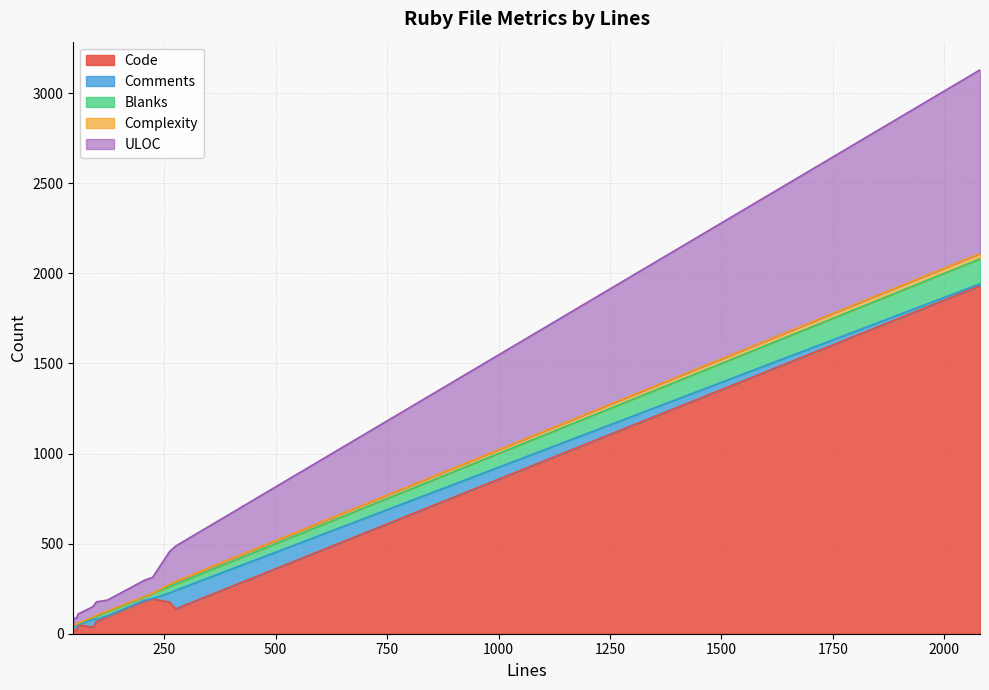

What is the highest value of the Code series?

1931